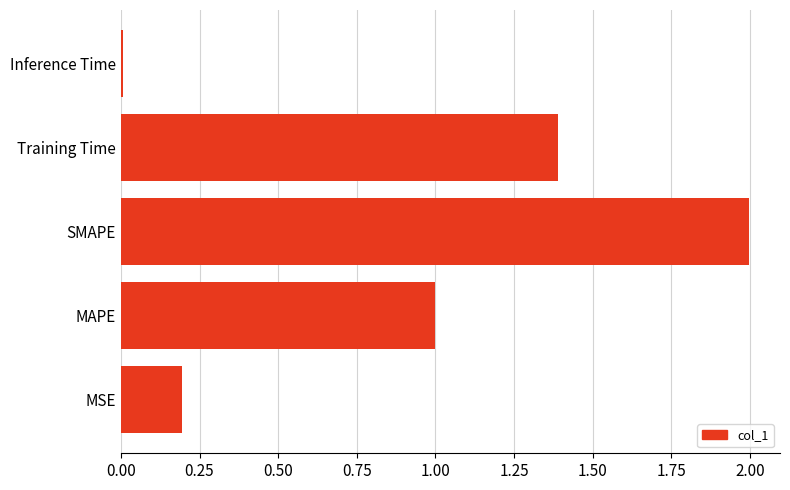

Between MAPE and SMAPE, which is larger?

SMAPE